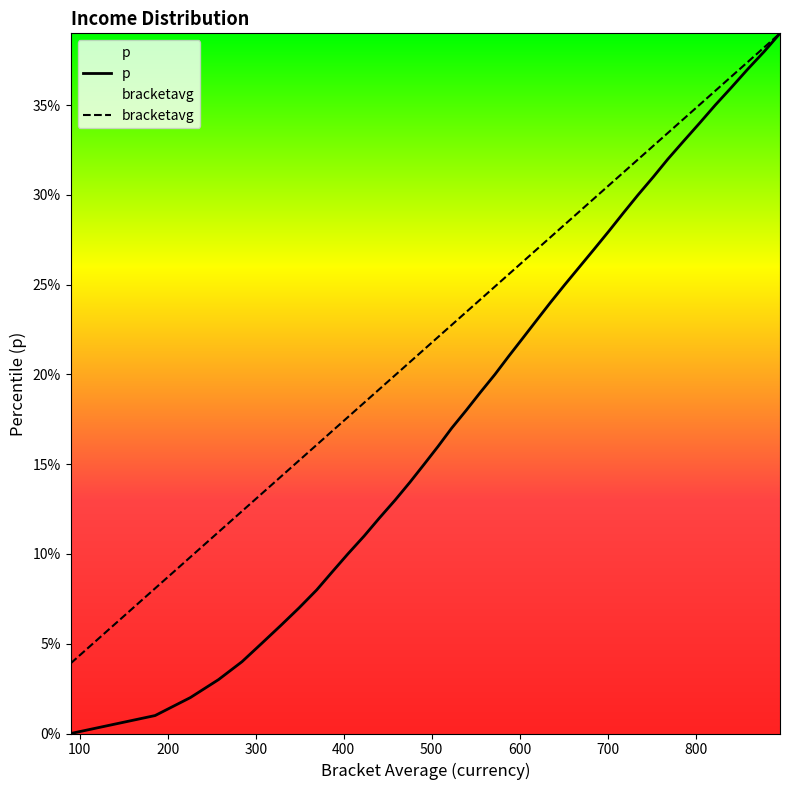

True or false: p and bracketavg cross at least once.

False